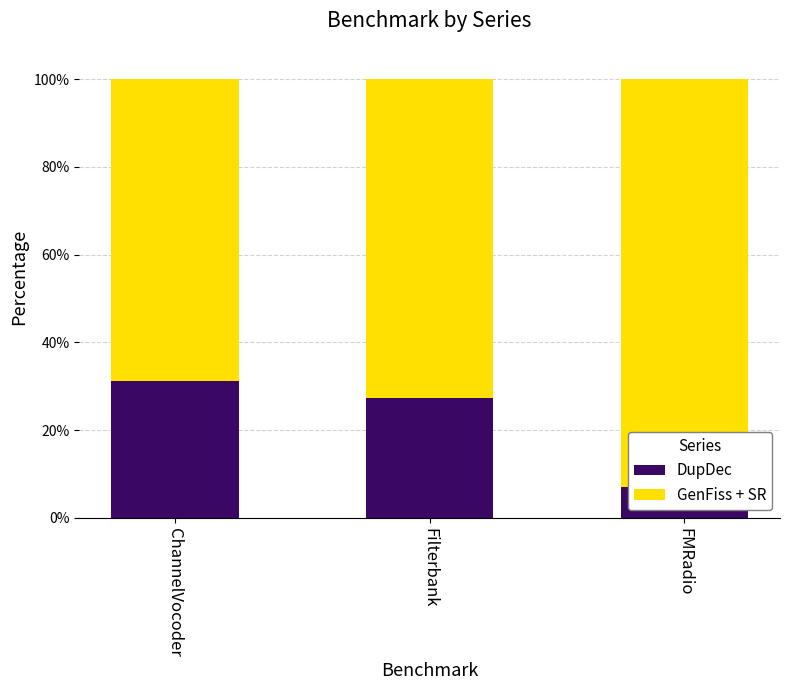

Reading left to right, what are all the values shown in this chart?

DupDec: 31.2	27.3	7.1
GenFiss + SR: 68.8	72.7	92.9